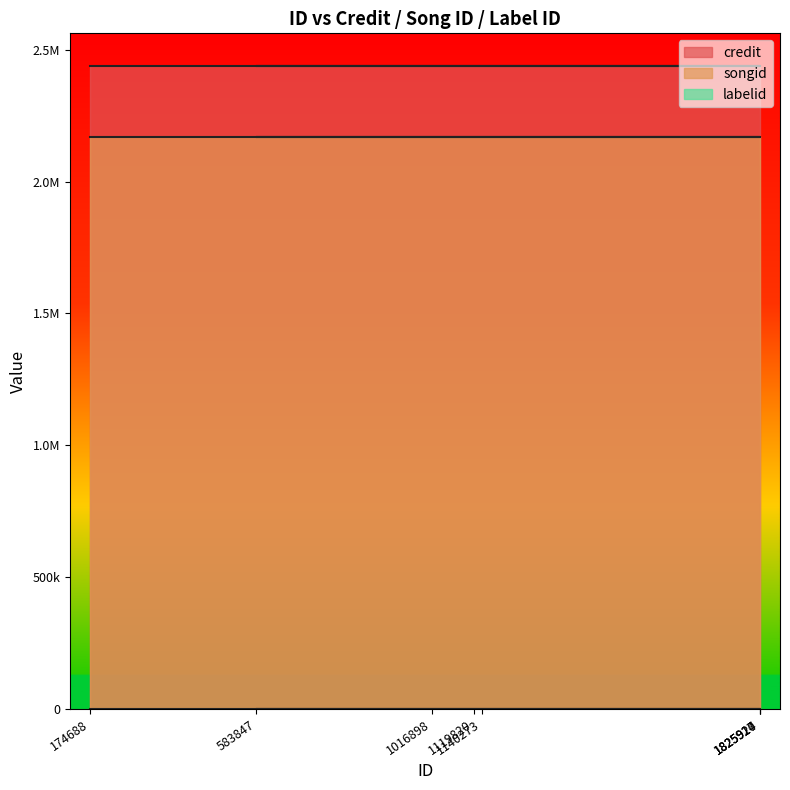

Does the chart display data point markers on the line(s)?

No